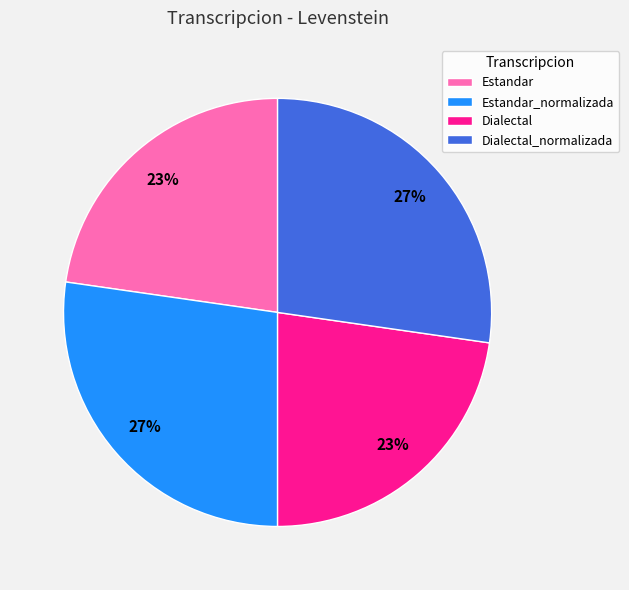

Is Estandar the majority of the pie?

No